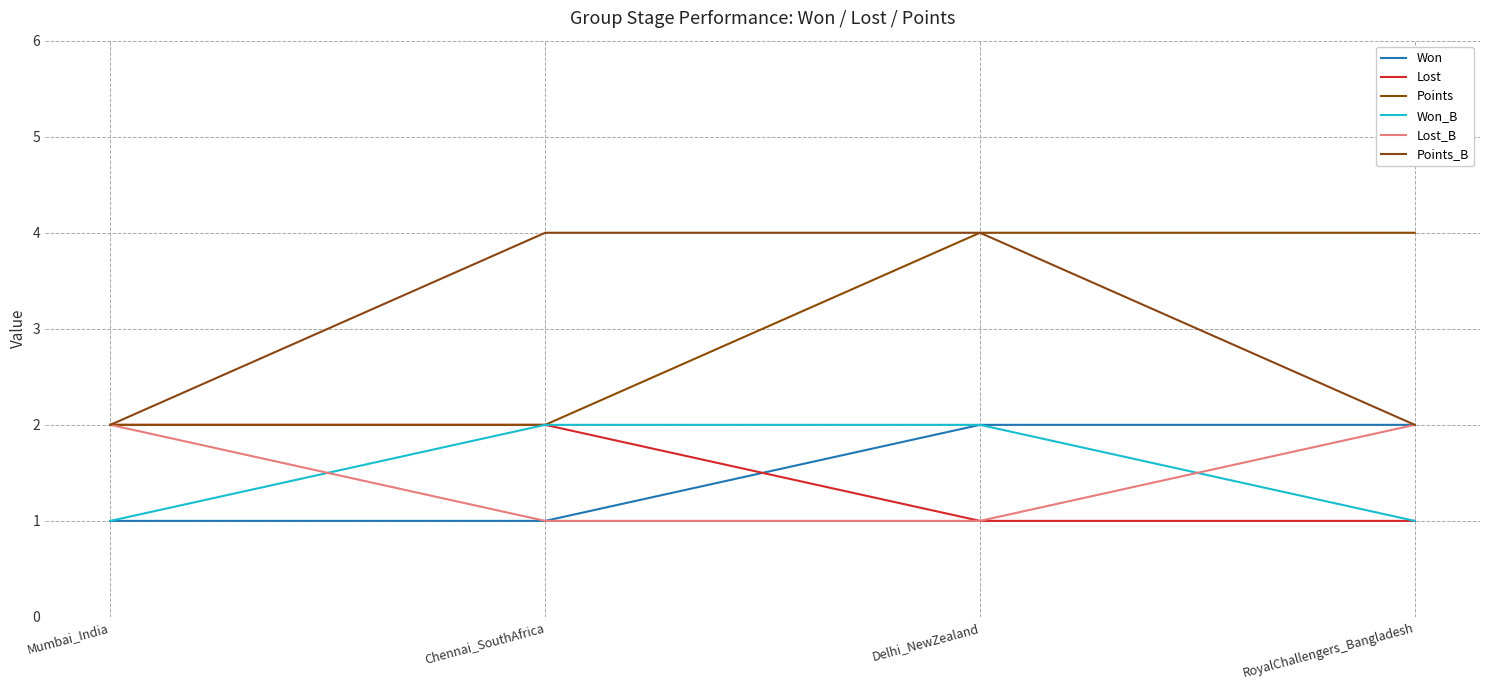

What is the sum of the Lost values at RoyalChallengers_Bangladesh and Delhi_NewZealand?

2